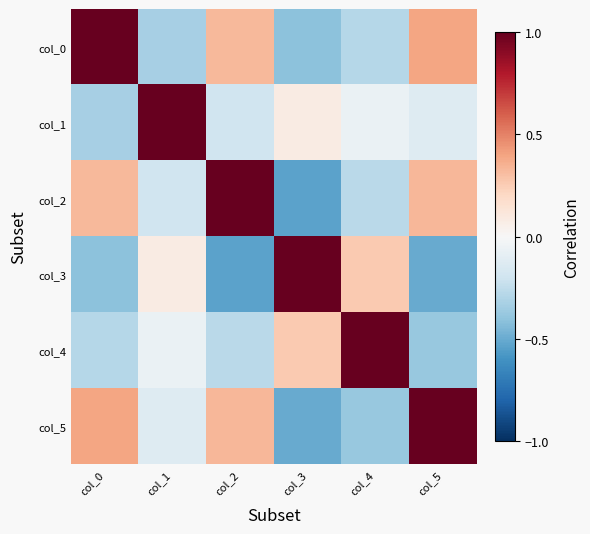

At which category does the chart reach its minimum across all series?

col_3